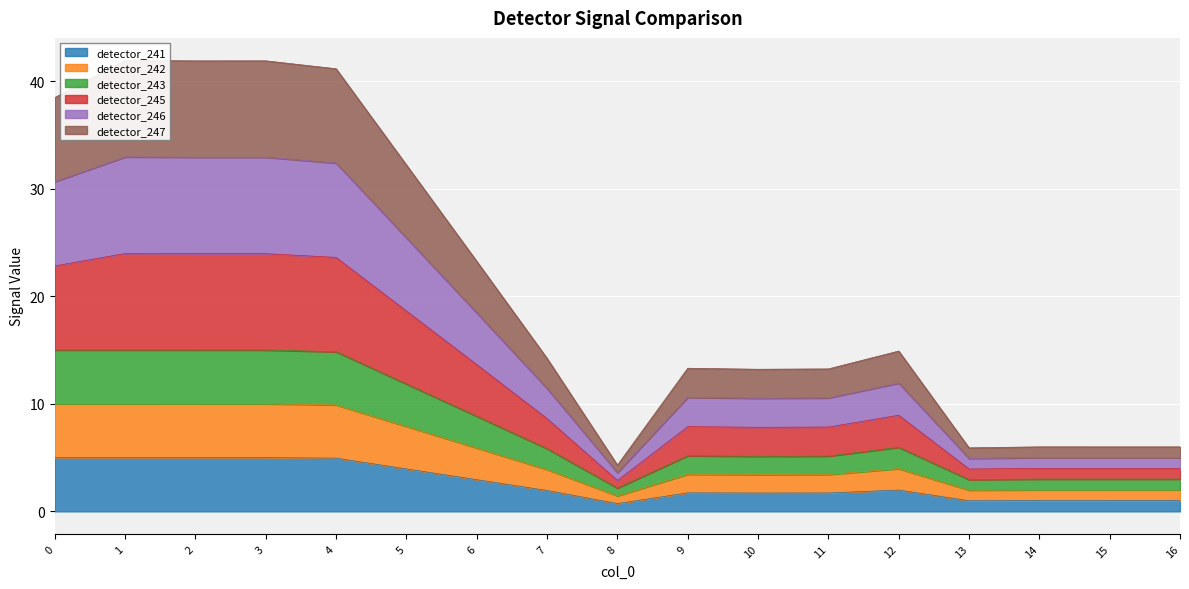

What are all the series names shown in the legend?

detector_241, detector_242, detector_243, detector_245, detector_246, detector_247